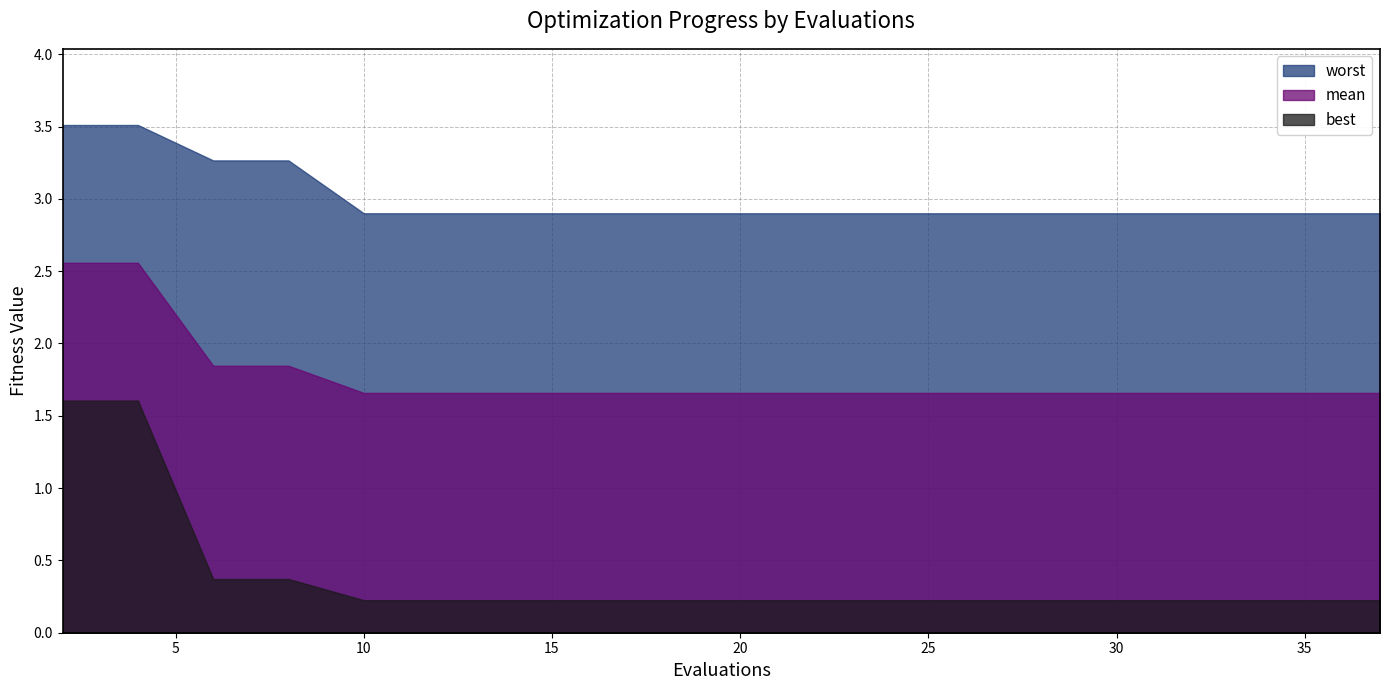

Which has a higher value, 4 or 8?

4